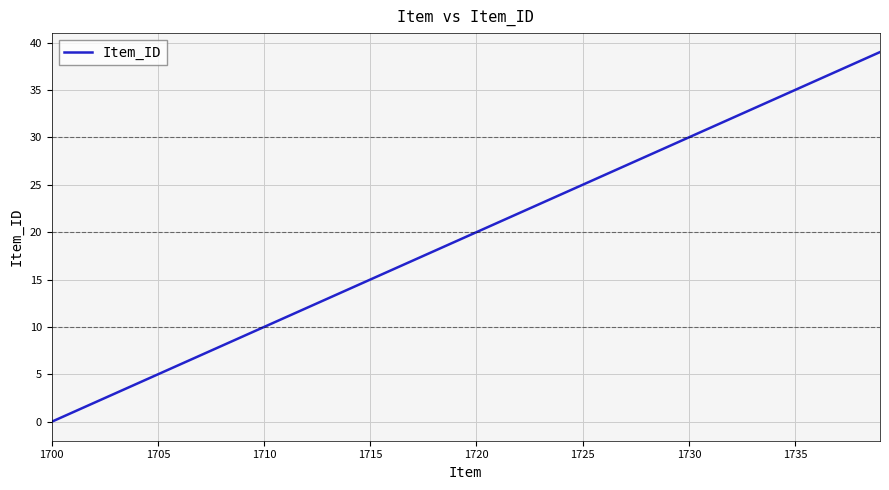

What is the greatest value displayed?

39